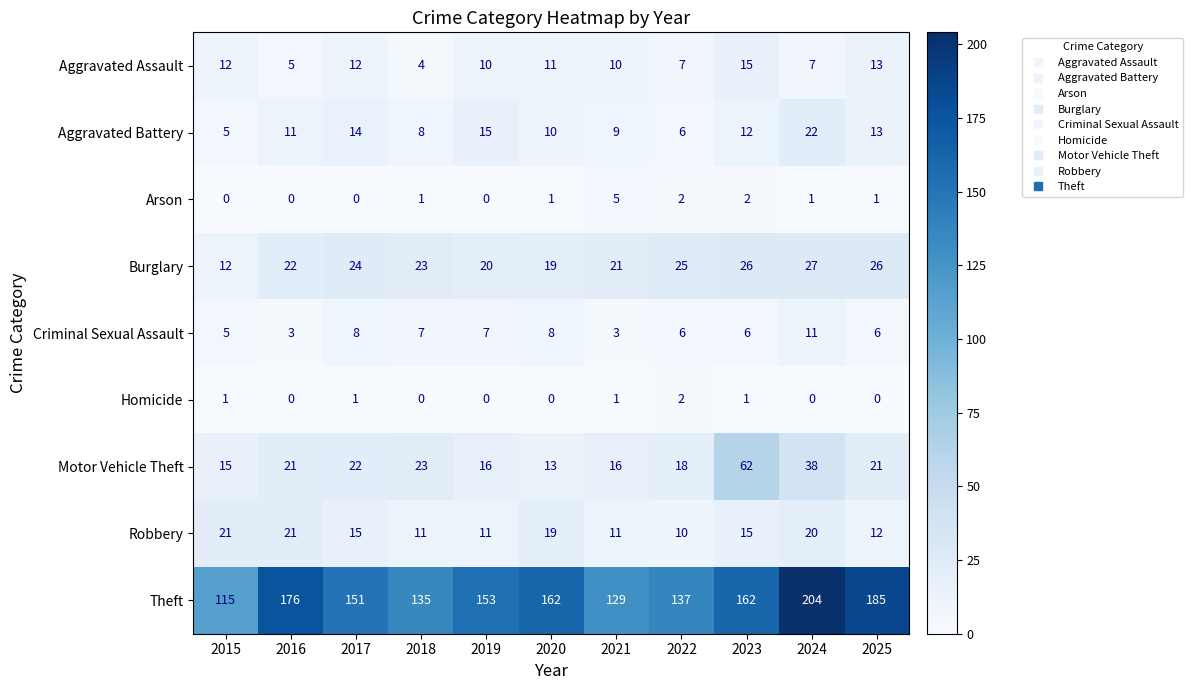

How many distinct data groups are displayed?

9